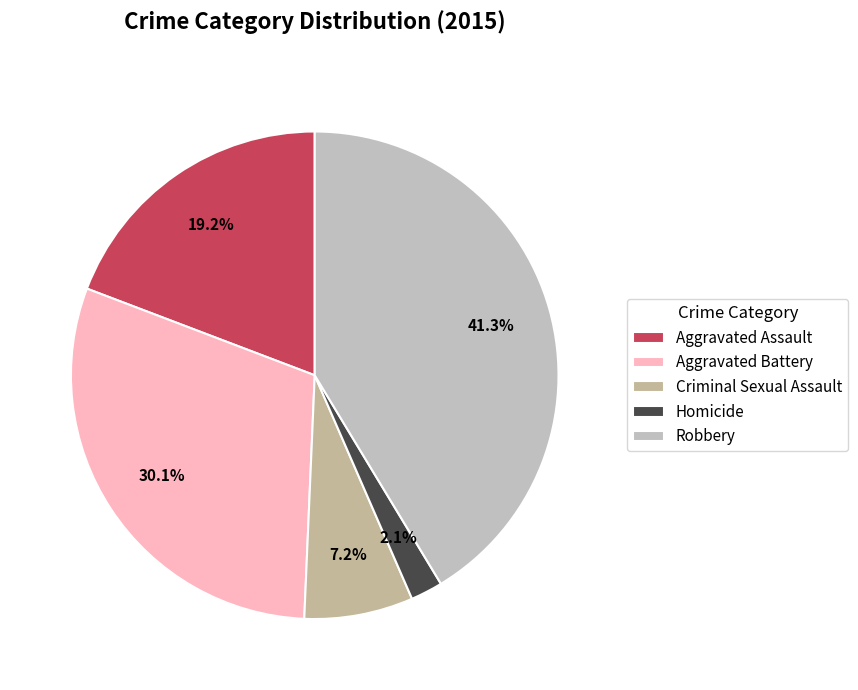

Rank the categories by value from lowest to highest.

Homicide, Criminal Sexual Assault, Aggravated Assault, Aggravated Battery, Robbery